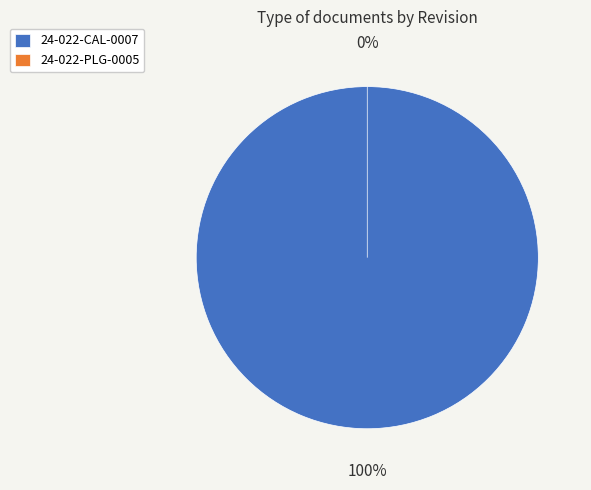

Does any single category account for the majority?

Yes